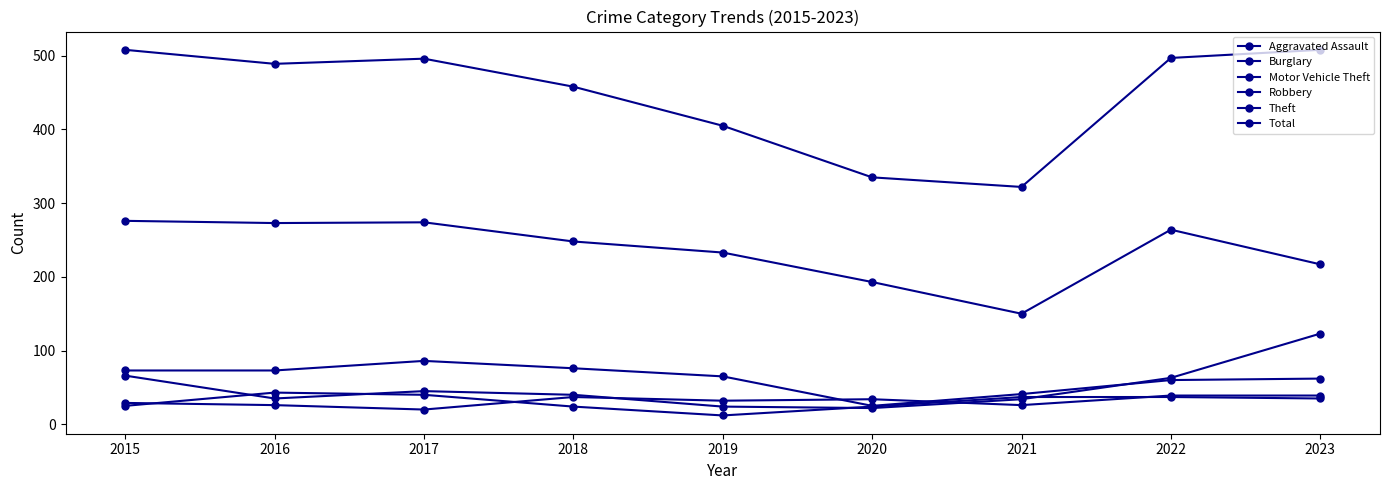

How many lines are shown in the chart?

6